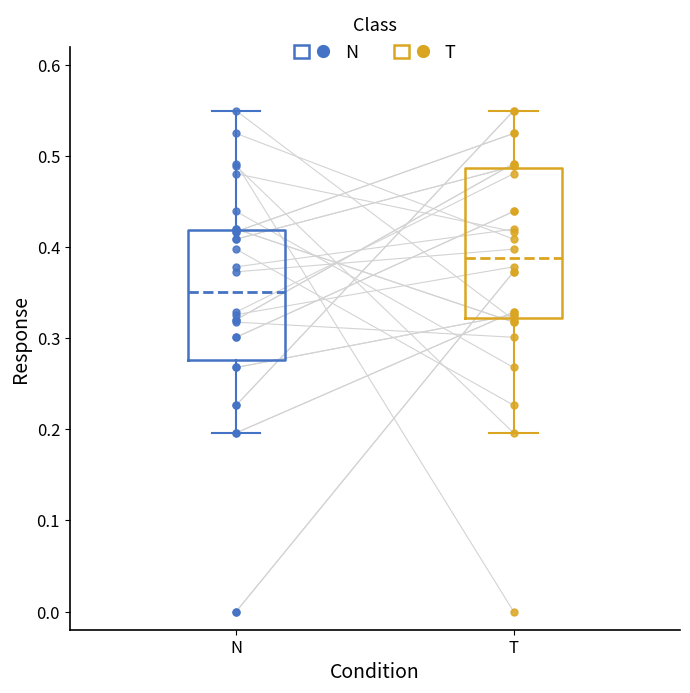

Reading left to right, read every box against the y-axis: the position of its median line, the range the box covers, and the ends of its whiskers. The values are not printed on the chart, so give them approximately, as read against the axis.

N: median 0.35, box 0.28 to 0.42, whiskers 0.20 to 0.55
T: median 0.39, box 0.32 to 0.49, whiskers 0.20 to 0.55